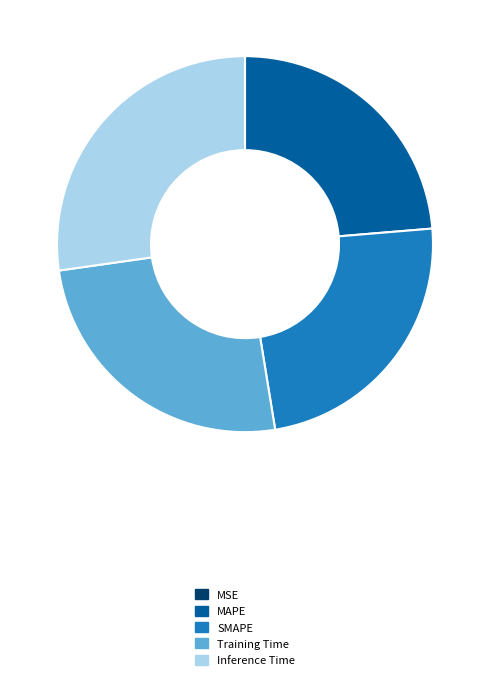

Which category has the biggest portion of the pie?

Inference Time